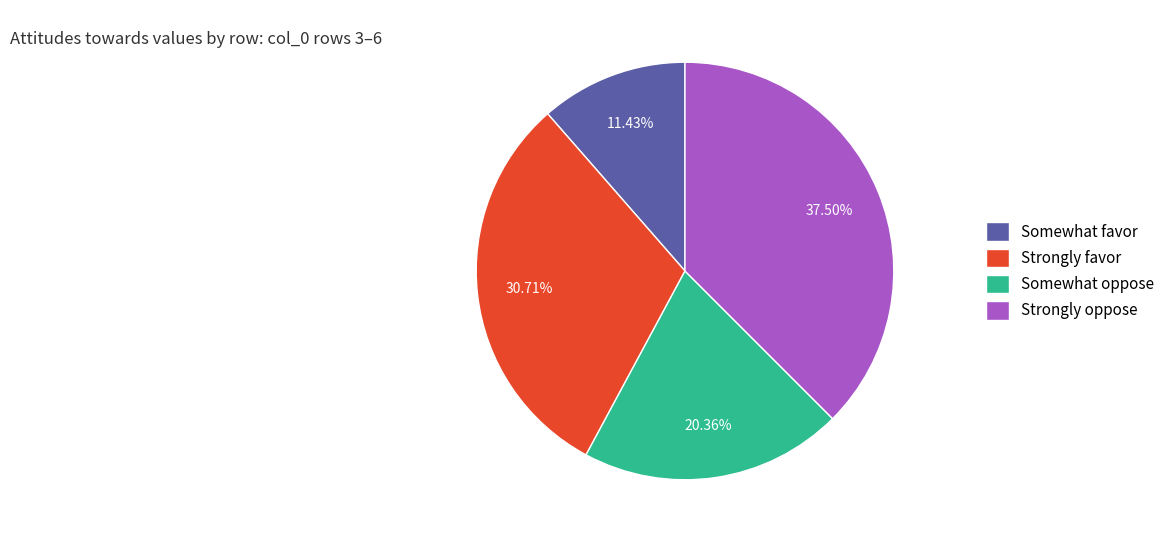

To the nearest percent, what is the average slice percentage?

25%